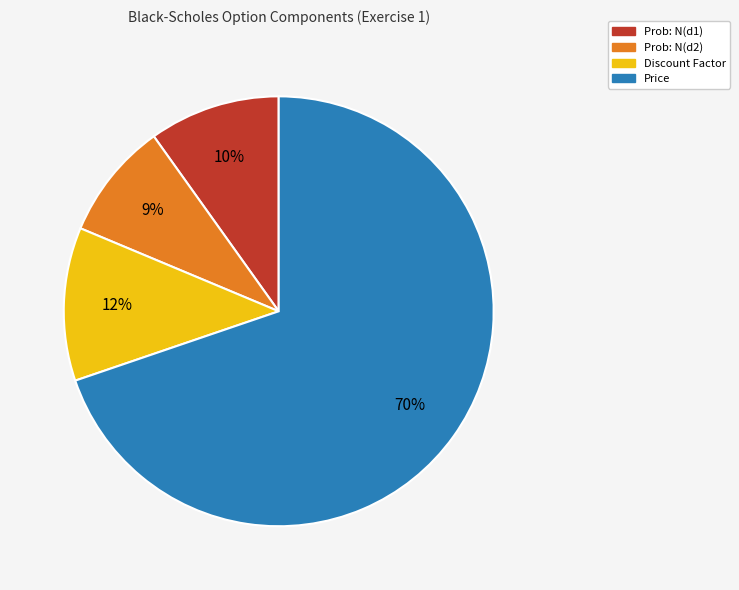

To the nearest percent, what is the average slice percentage?

25%